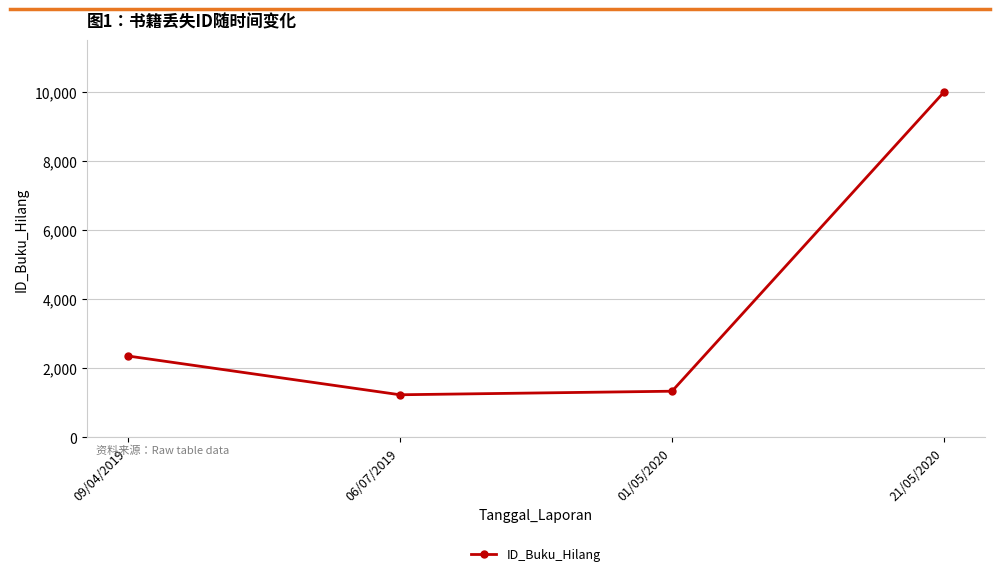

What is the change in value from 09/04/2019 to 21/05/2020?

+7642